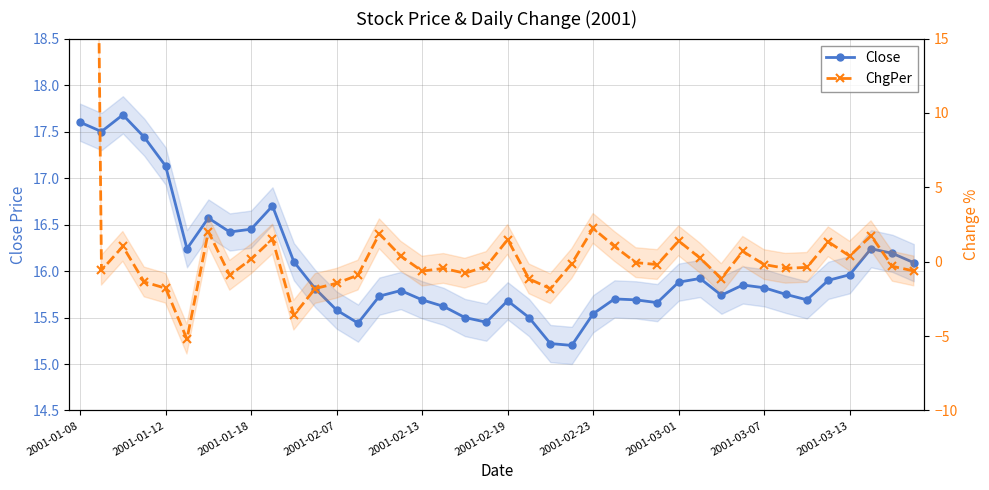

What is the spread (max minus min) of values at 35?

14.6